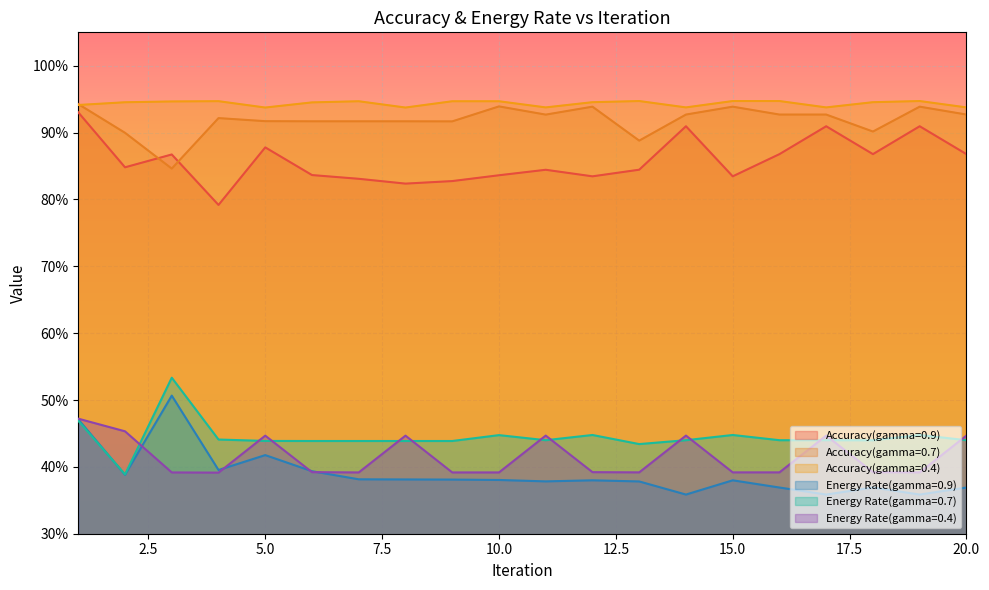

What is the spread (max minus min) of values at 3?

0.6